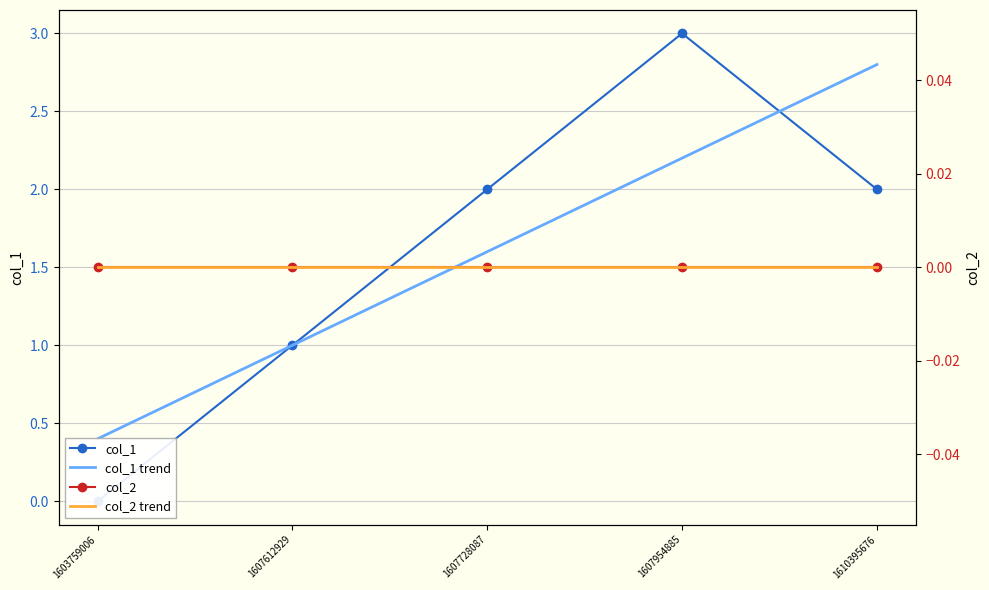

What is the spread (max minus min) of values at 1607728087?

2.0